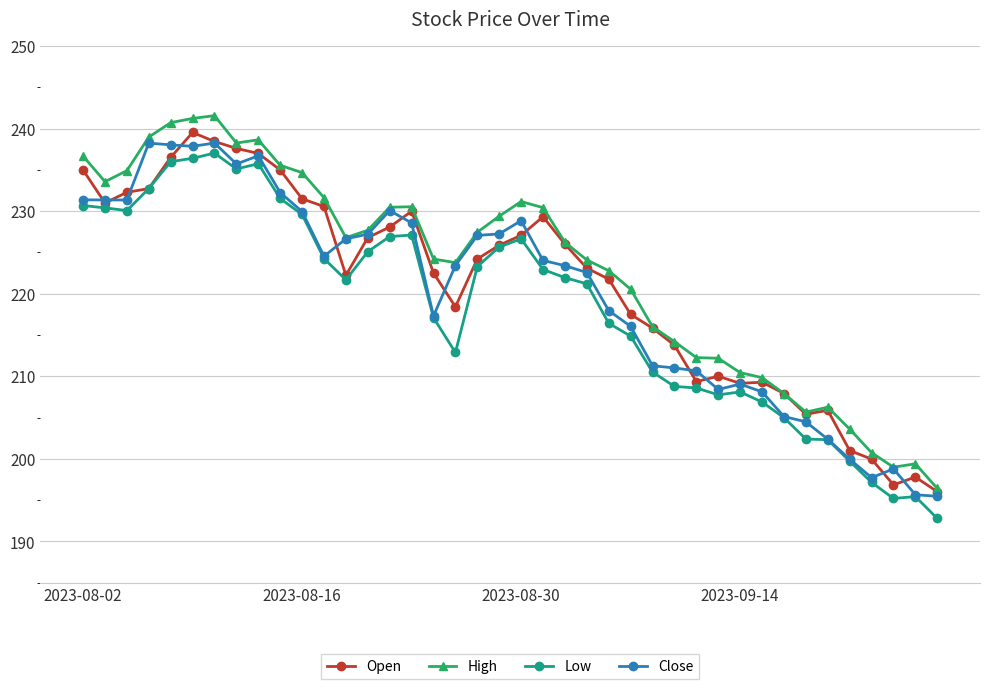

True or false: High has more than 2 points higher than both neighbors.

True